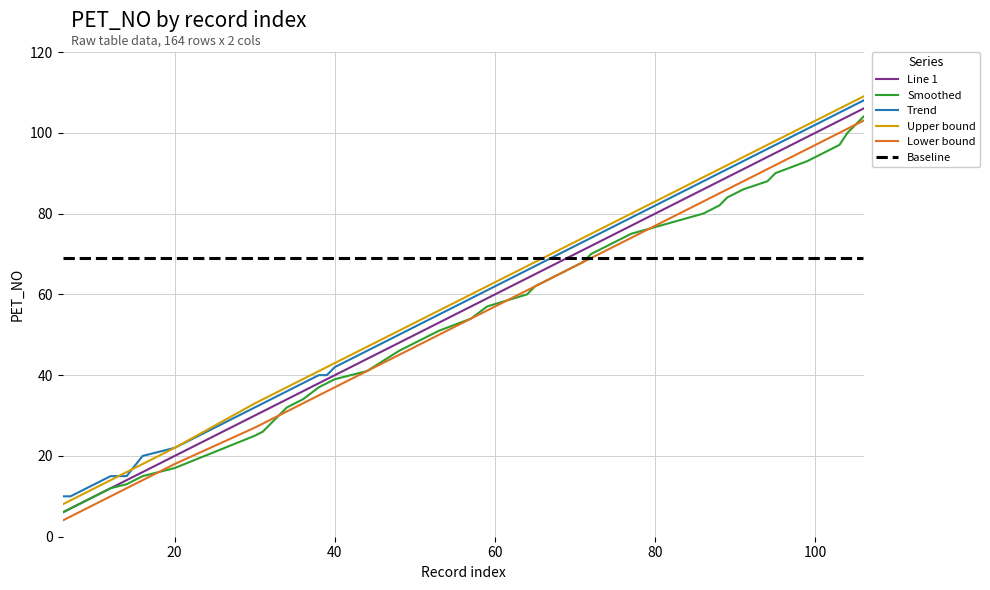

What is the average value of the Upper bound series?

62